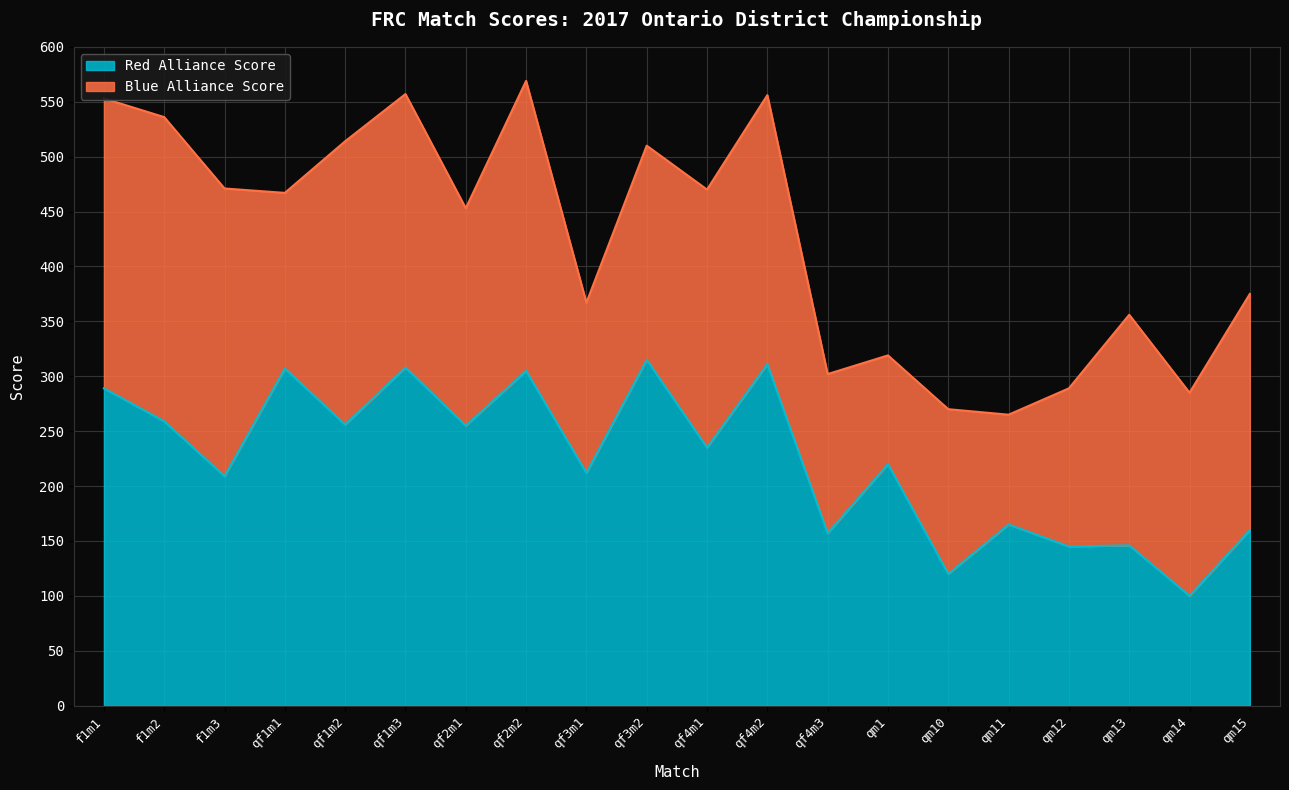

What is the change in value from f1m2 to qf3m2?

+56